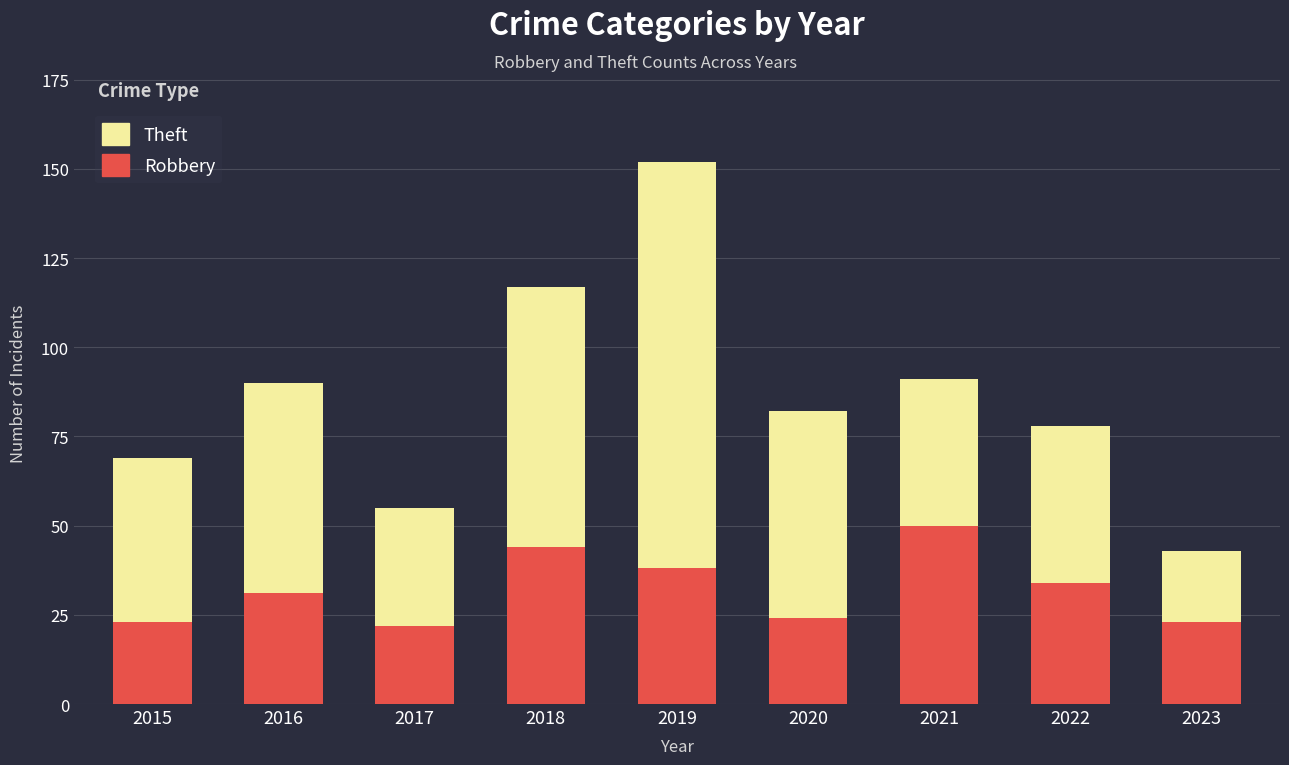

The value of Robbery at 2020 is 14. True or false?

False